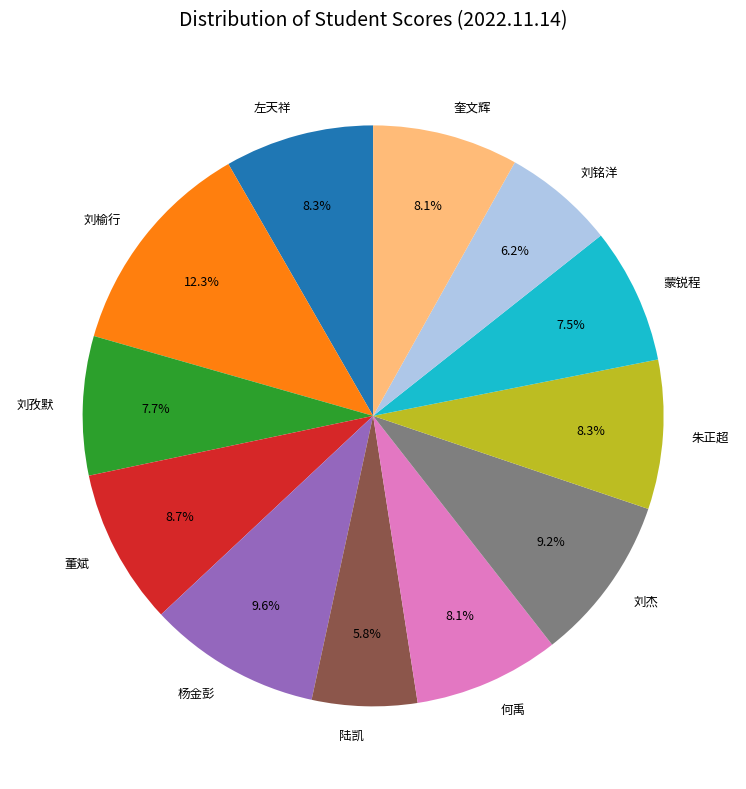

The 刘孜默 slice represents 16% of the pie. True or false?

False